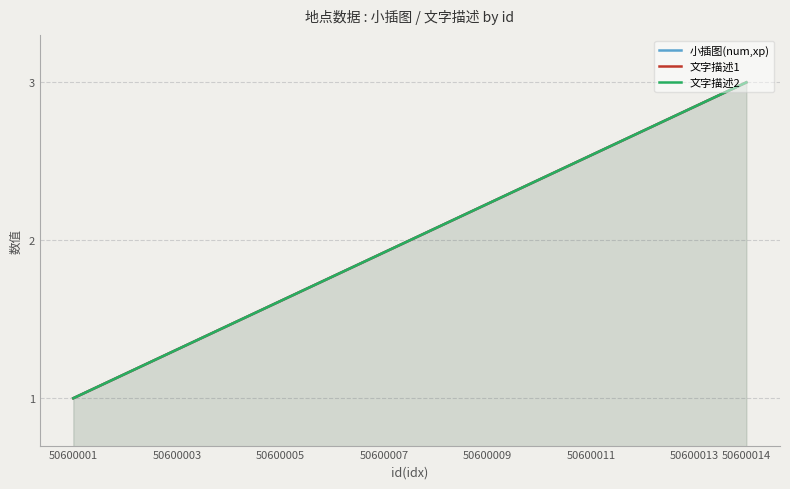

What is the value of the 小插图(num,xp) point at the 11th from the left?

2.5